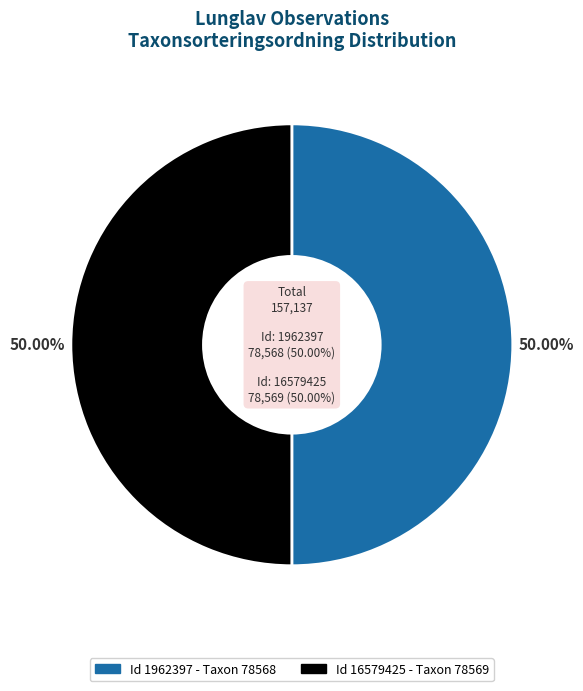

Combined, what portion of the pie is 16579425 and 1962397?

100.0%